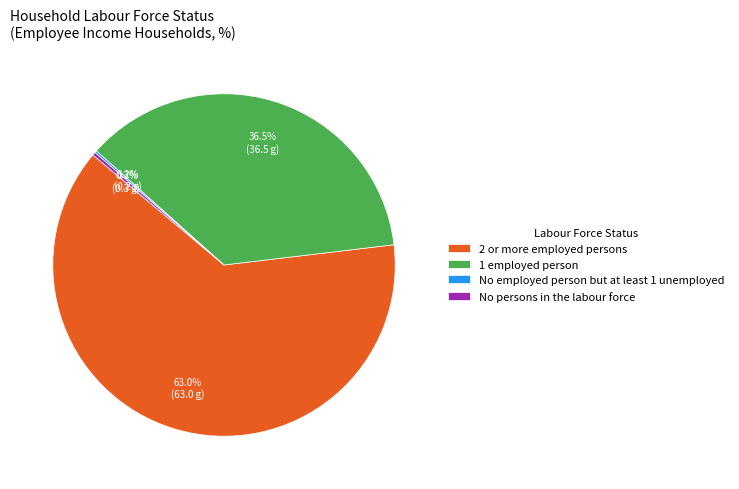

What is the majority slice?

2 or more employed persons